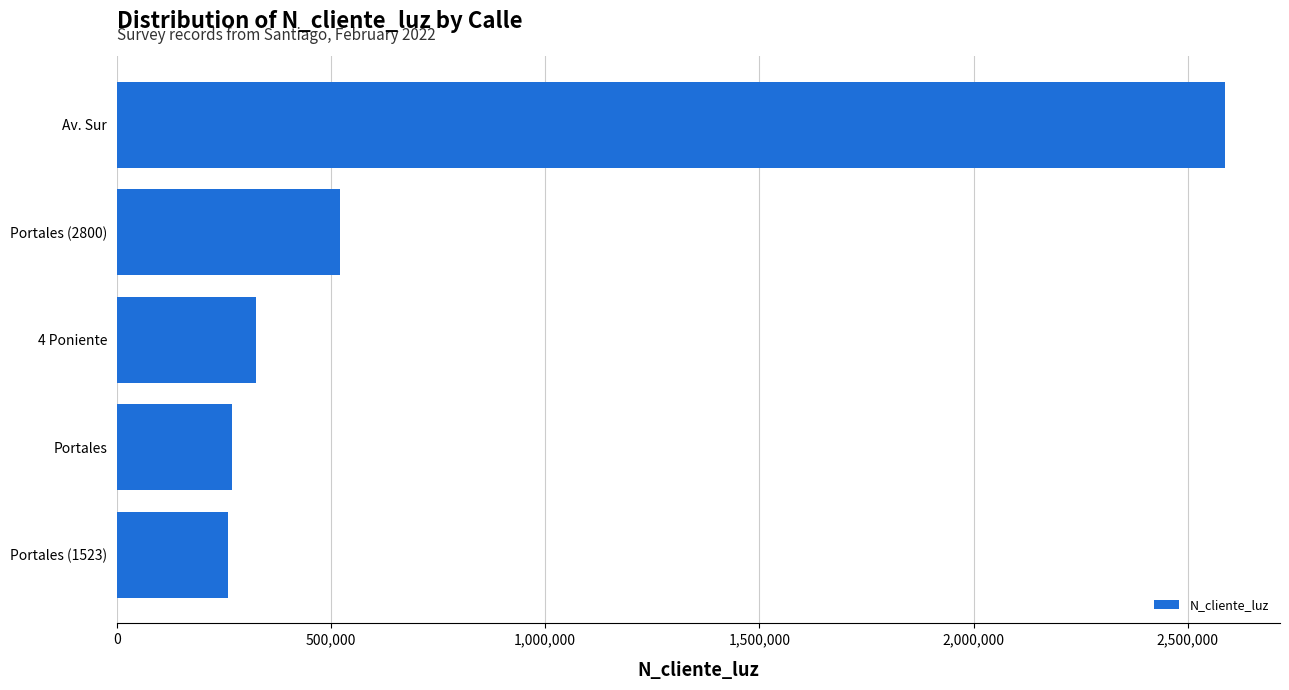

Is it true that the value at Av. Sur is 2586314?

True